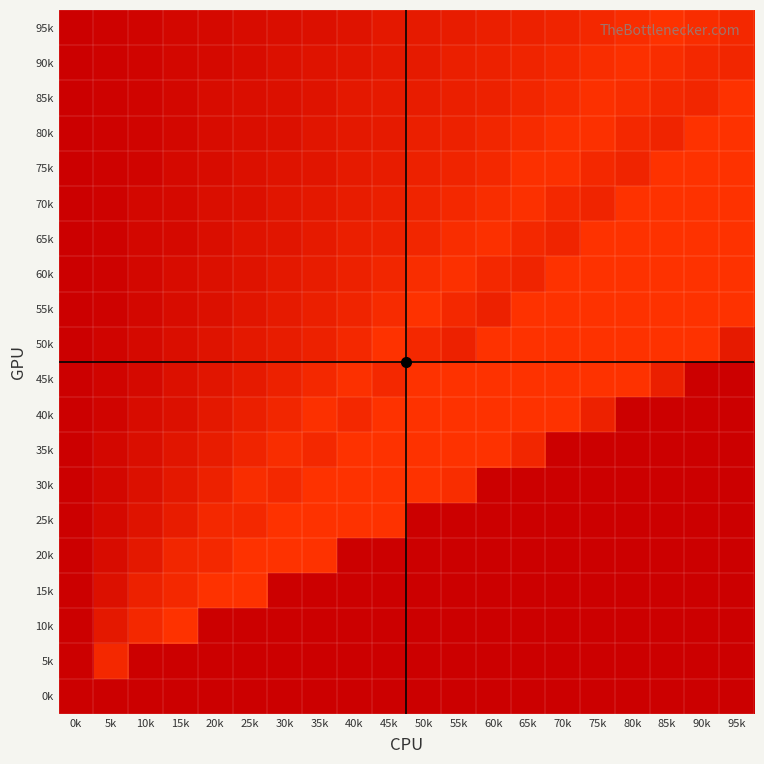

What is the smallest value displayed?

-0.4